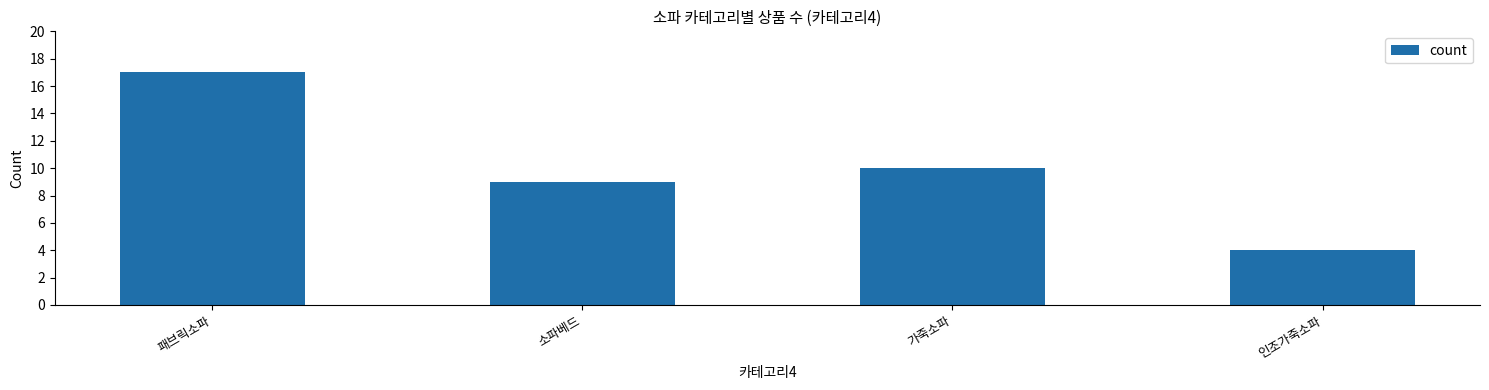

Is it true that the value at 가죽소파 is 13?

False